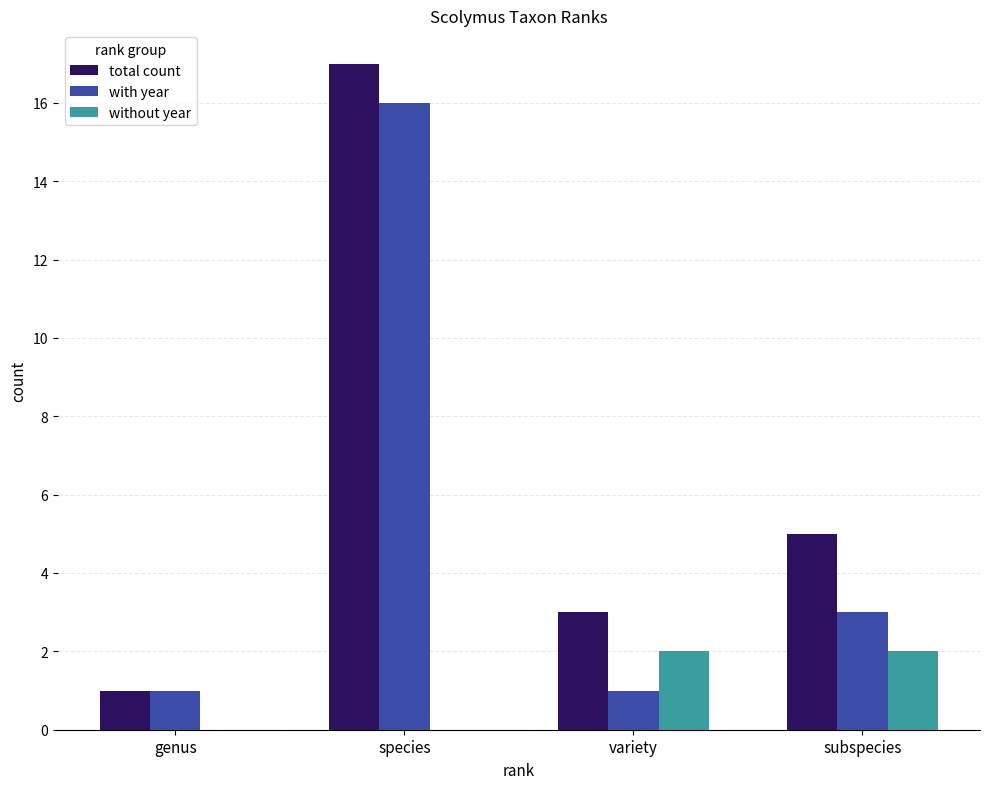

Reading right to left, list all the values displayed in this chart.

total count: 5	3	17	1
with year: 3	1	16	1
without year: 2	2	0	0